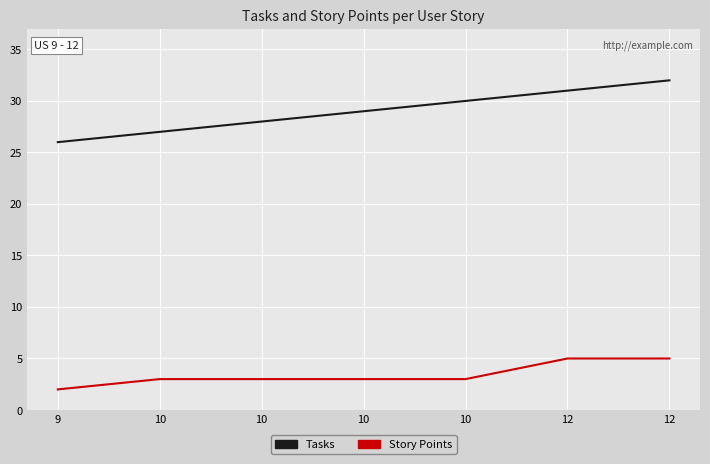

At which category is the sum across all series the highest?

12